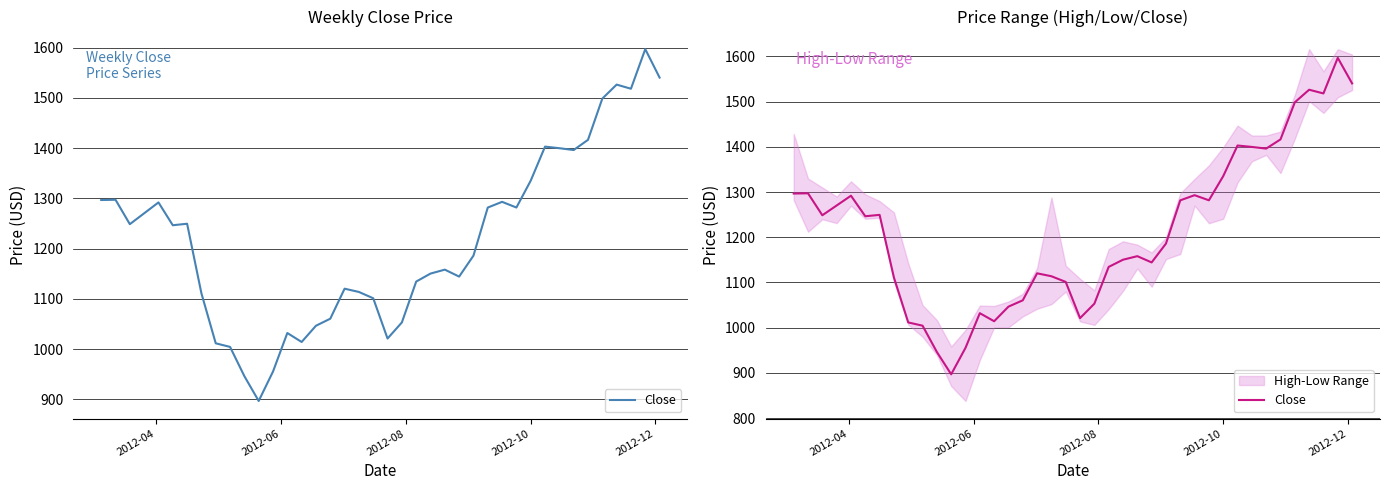

What is the minimum value shown in the chart?

897.0